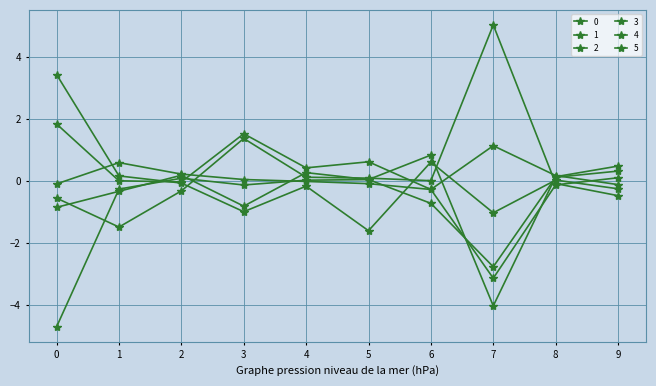

How many distinct data groups are displayed?

6